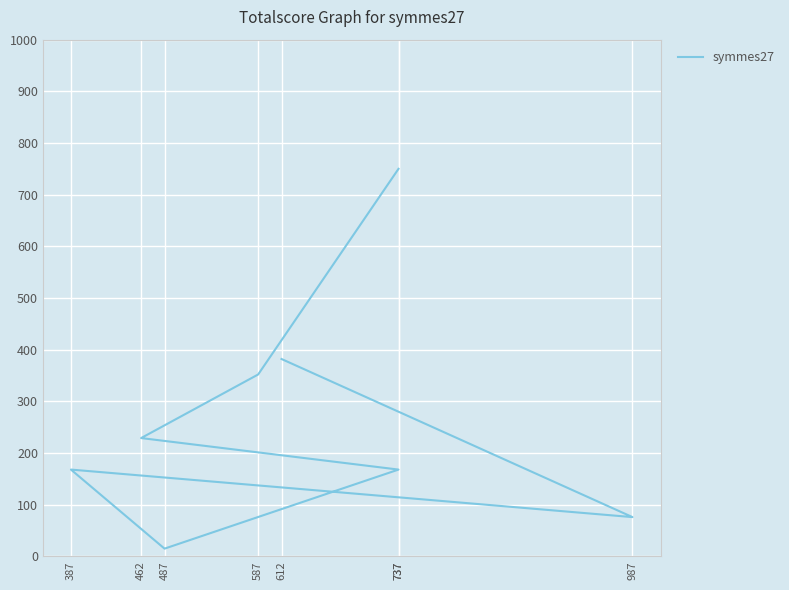

What is the average value?

268